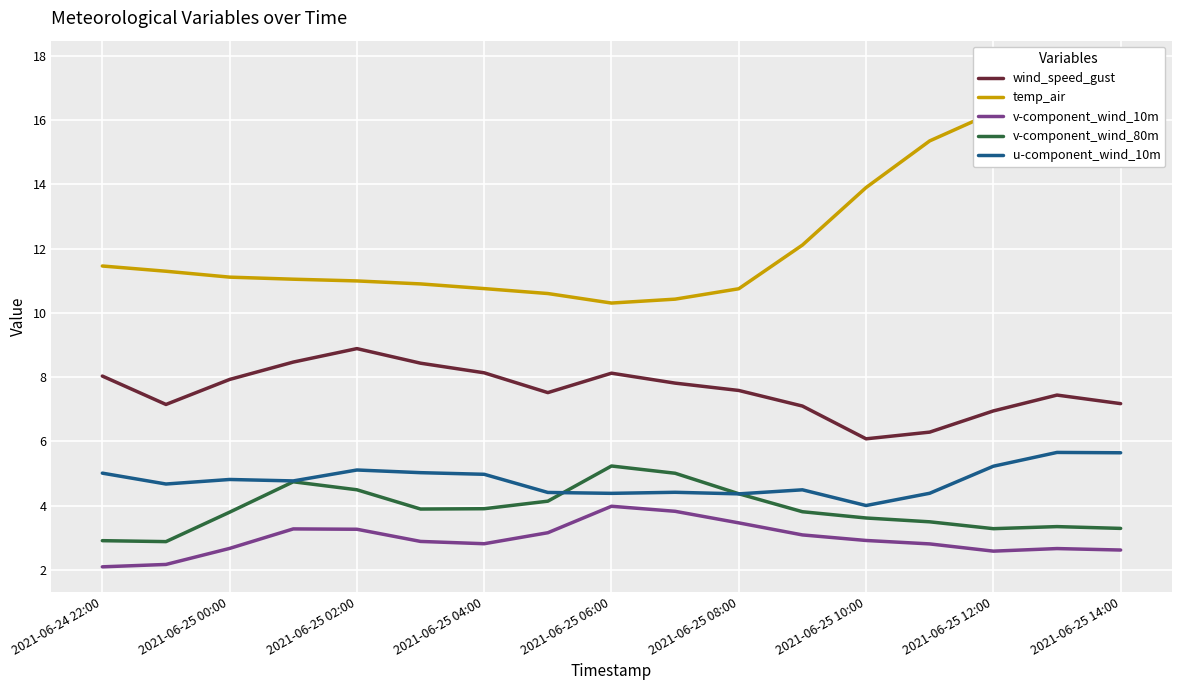

How many data points does each series have?

17